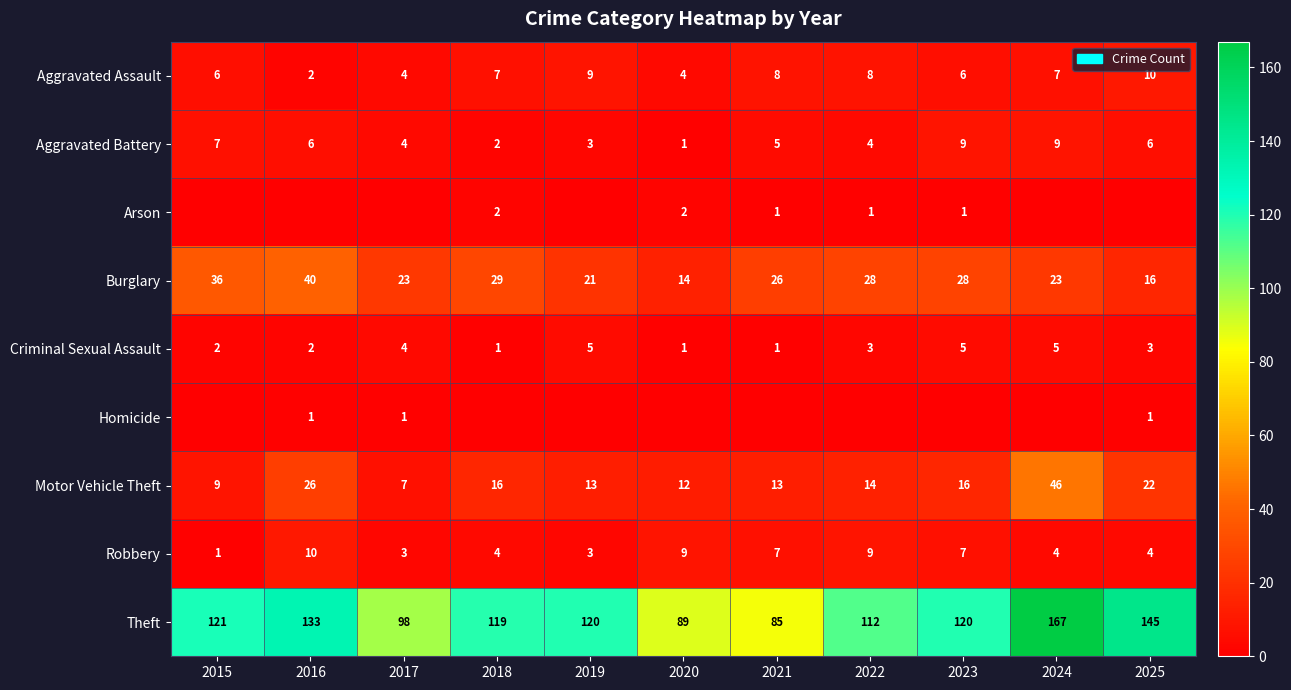

Where is Aggravated Battery nearest to the value 5?

2021